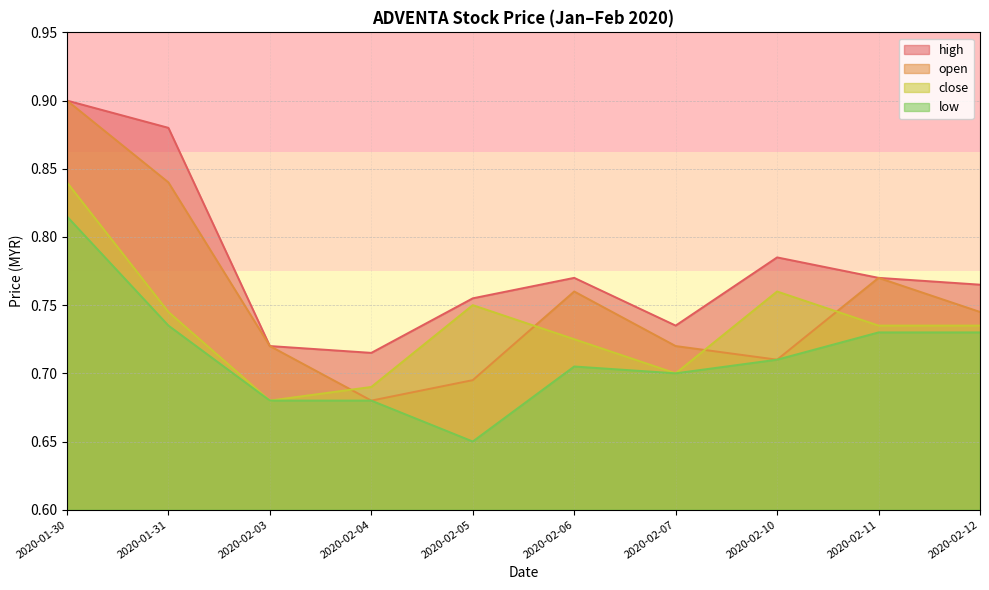

True or false: high and low intersect in this chart.

False